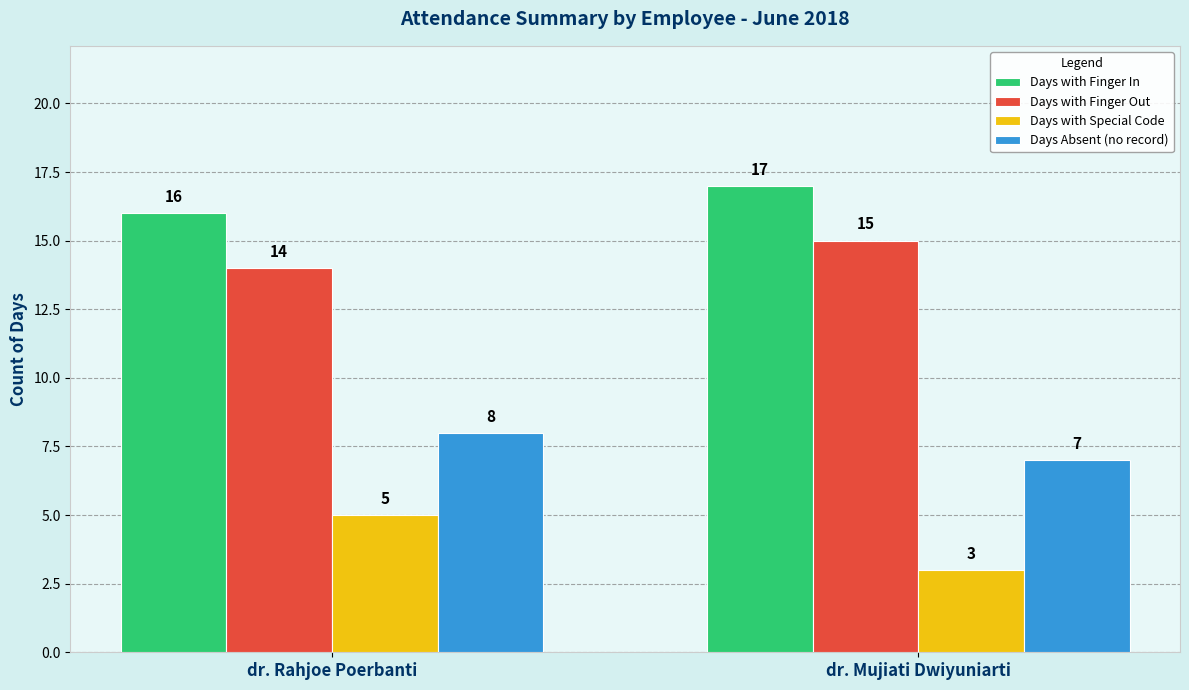

Which series has the widest spread of values?

Days with Special Code